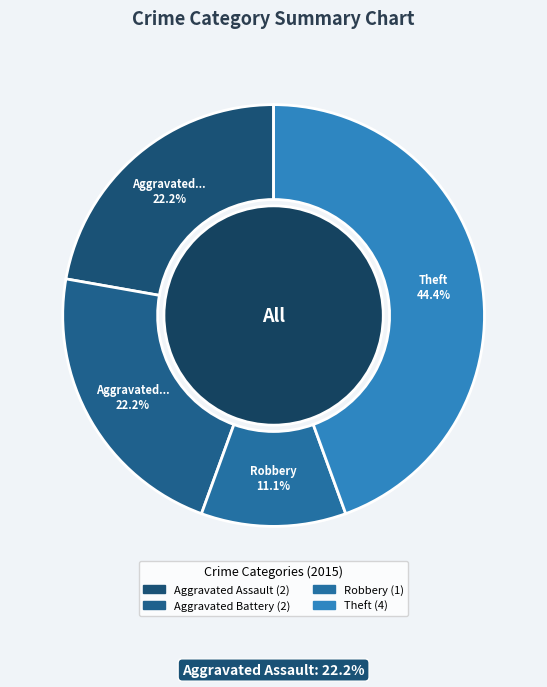

The Motor Vehicle Theft slice represents 1% of the pie. True or false?

False